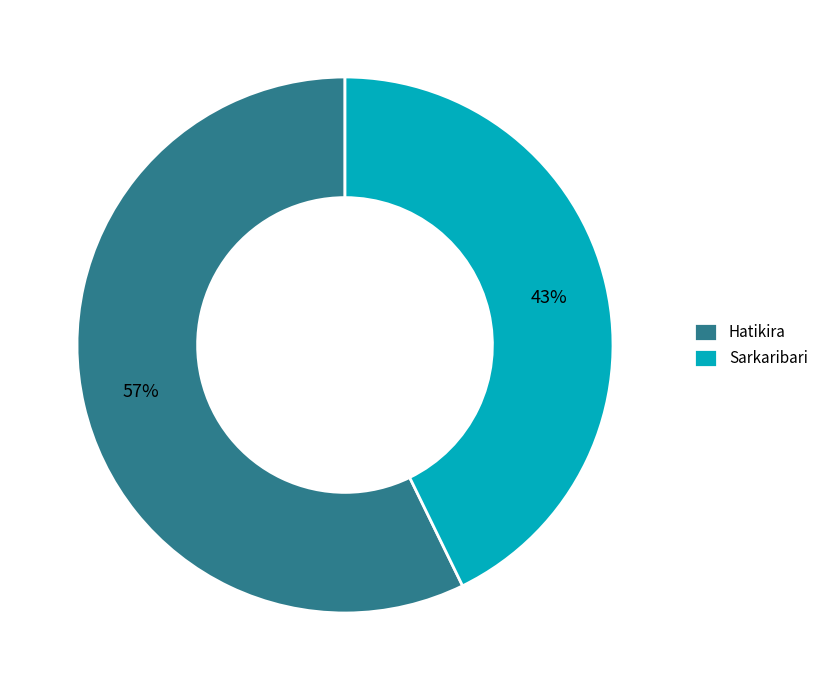

To the nearest percent, what is the difference between the Sarkaribari and Hatikira slice percentages?

14%